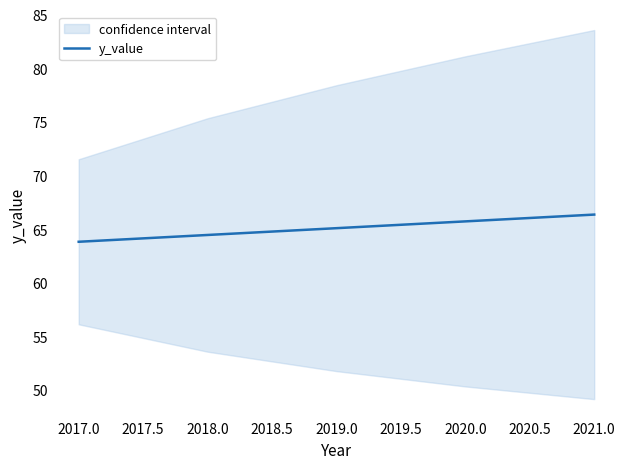

Does the chart have visible grid lines?

No